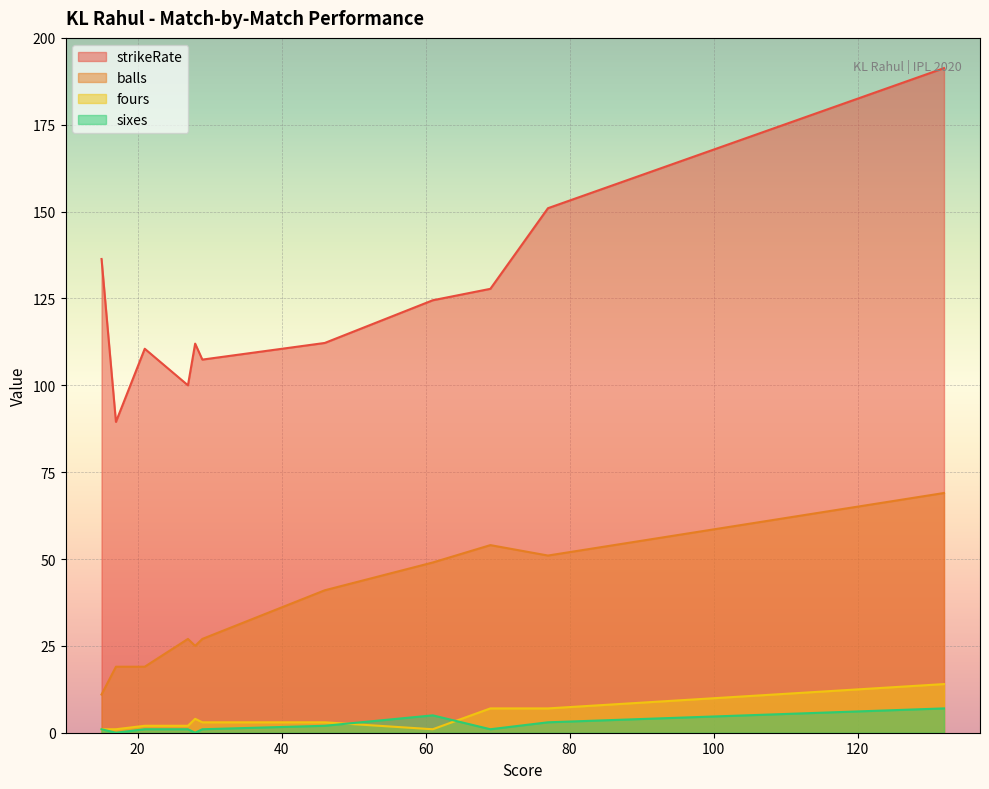

What is the sum of the balls values at 29 and 61?

76.0